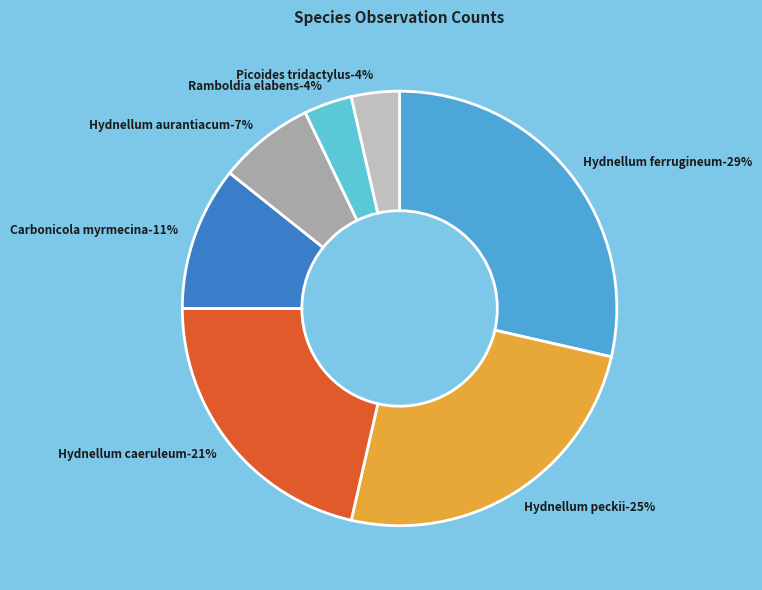

Is there a majority slice in this chart?

No